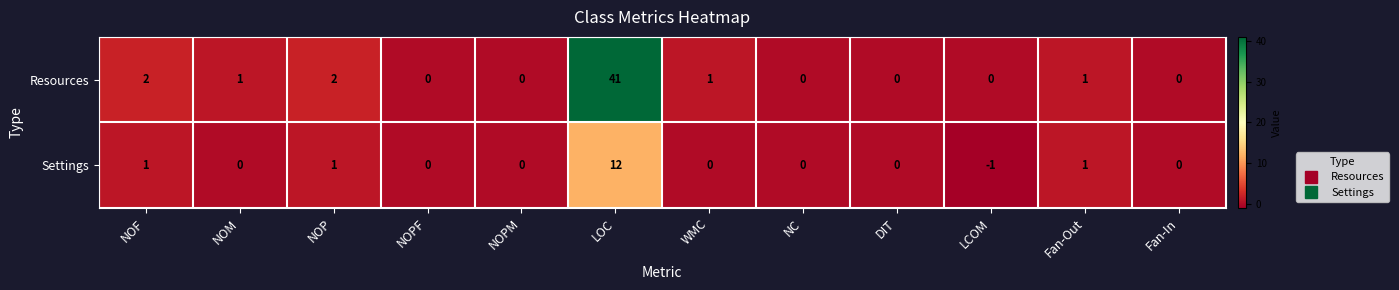

What is the sum of all Settings values?

14